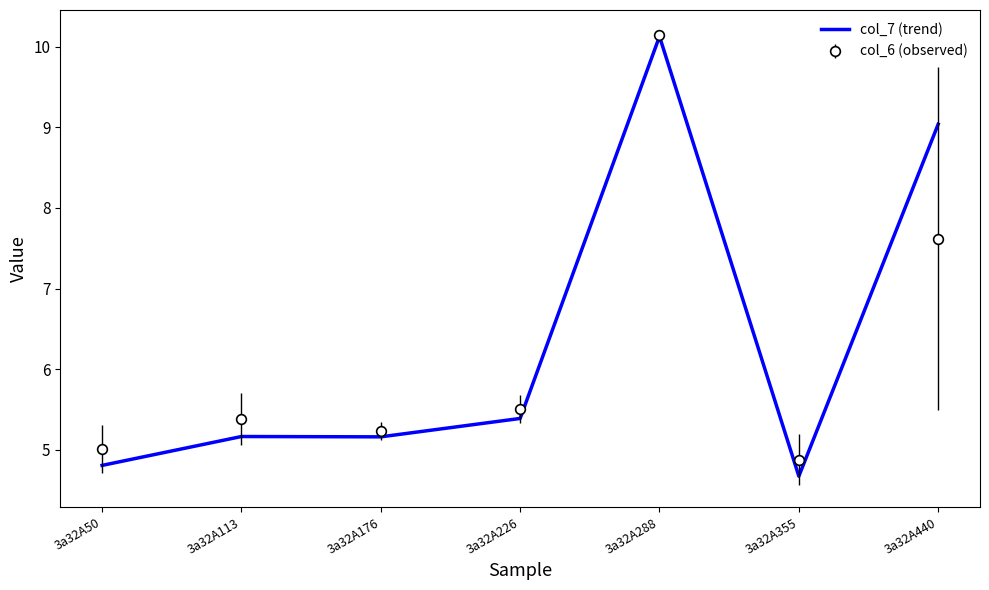

Which category has the highest value in the col_7 (trend) series?

3a32A288